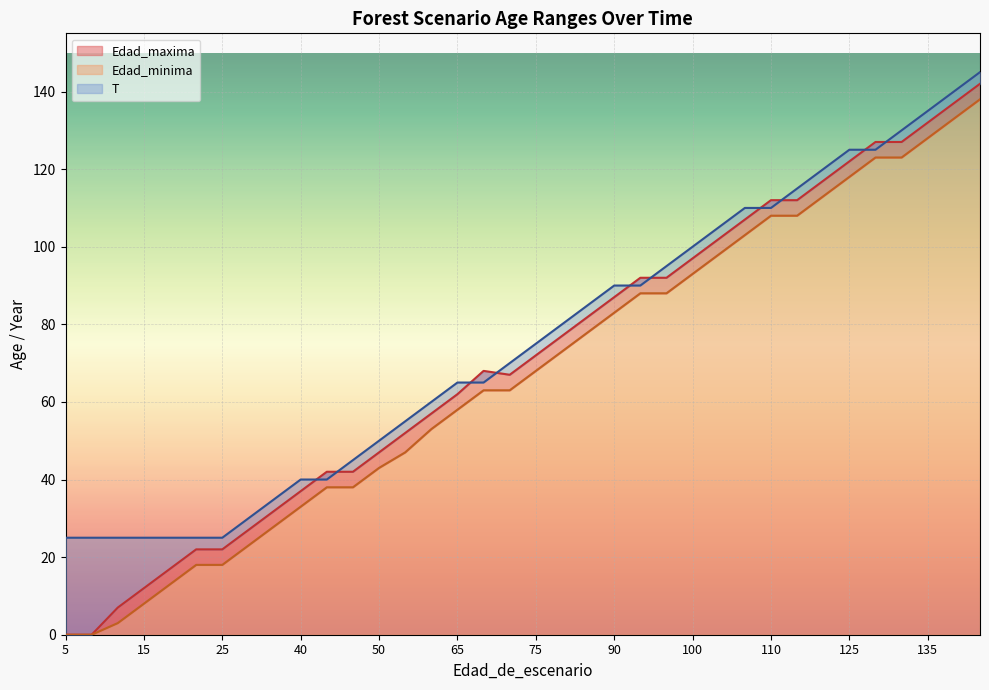

What is the maximum value for Edad_minima?

138